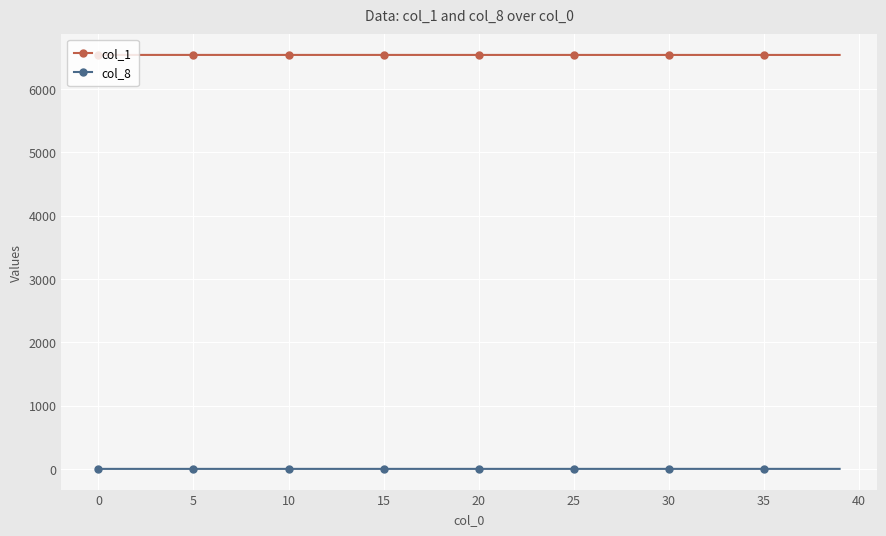

What is the greatest value displayed?

6542.0